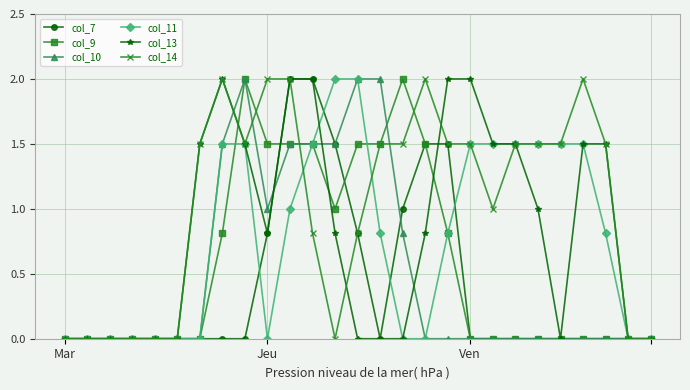

What is the value of the col_14 point at the 15th from the left?

1.5